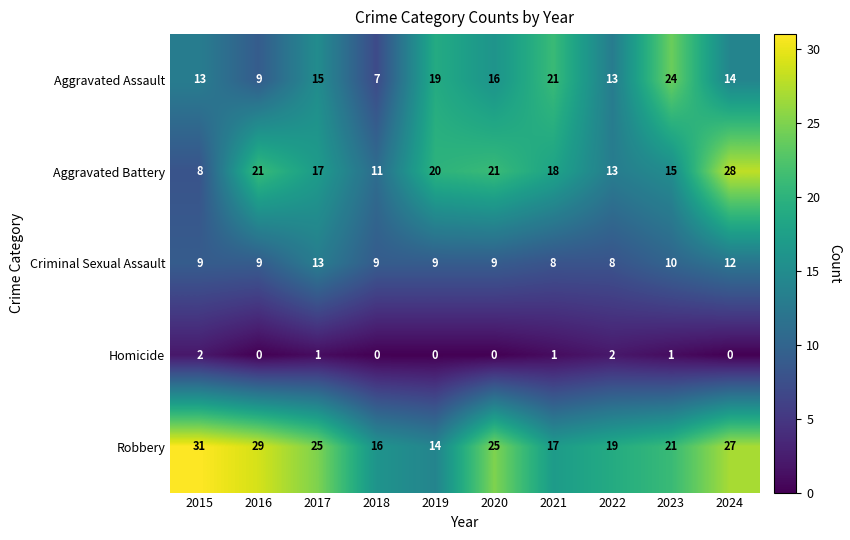

Where is Robbery nearest to the value 22?

2023